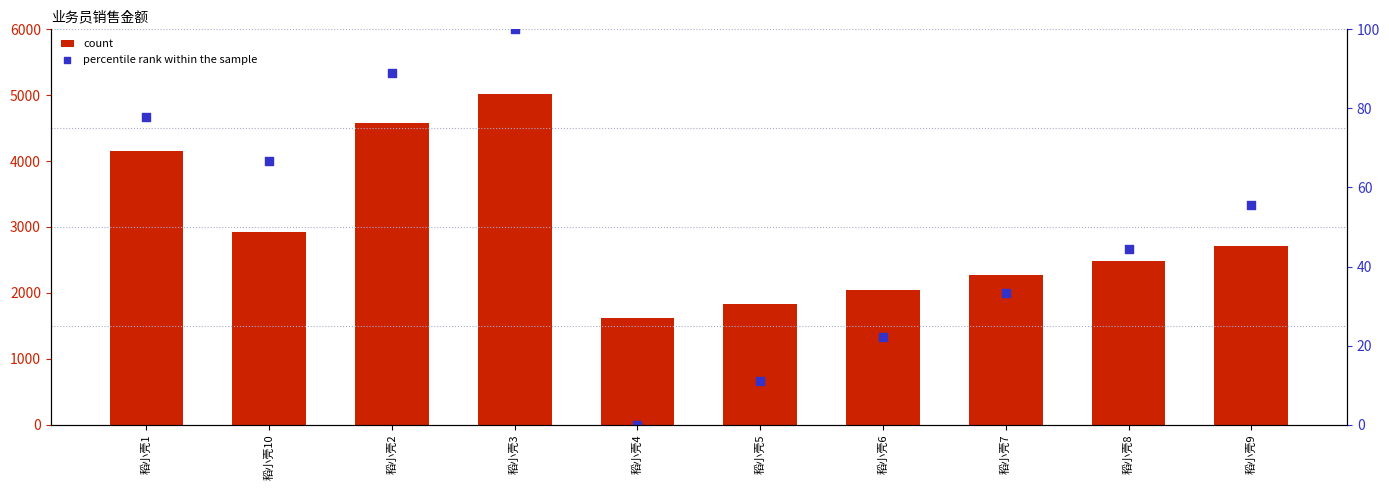

Which series has the largest total across all categories?

销售金额